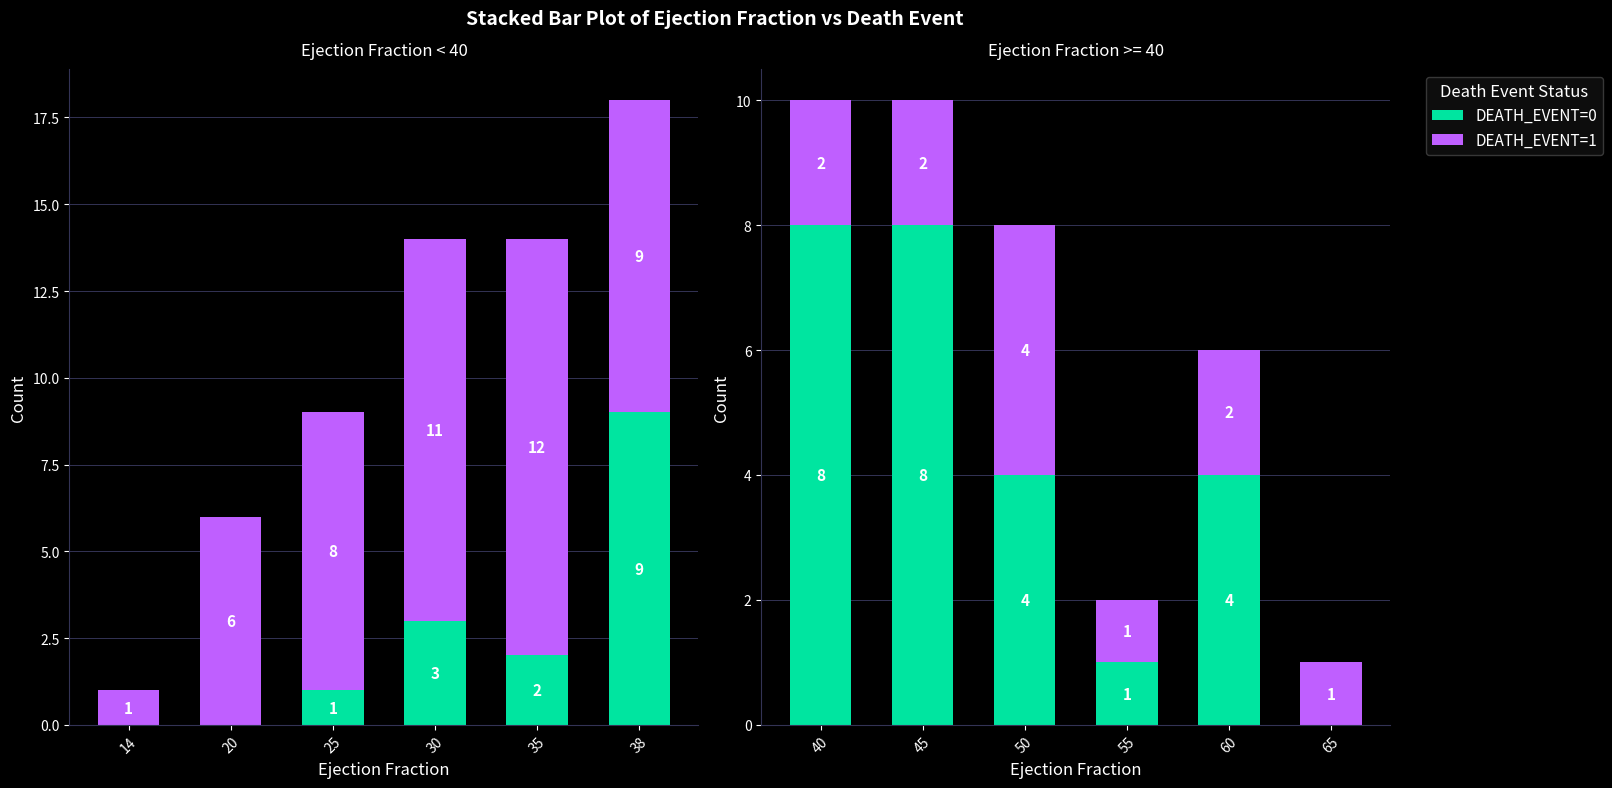

What is the value of the DEATH_EVENT=0 bar at the 5th from the left?

4